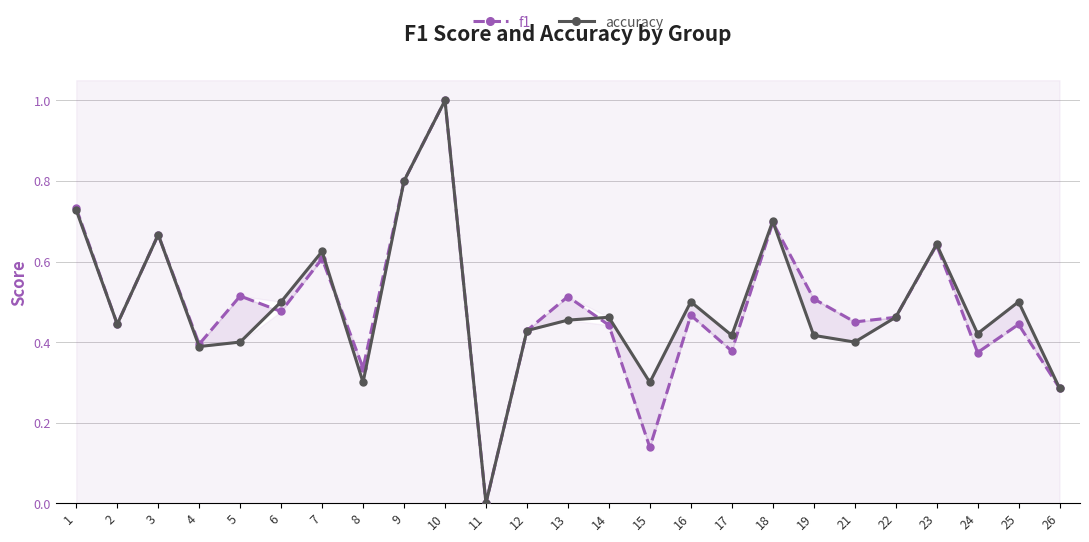

List the labels in order of accuracy value, largest first.

10, 9, 1, 18, 3, 23, 7, 6, 16, 25, 14, 22, 13, 2, 12, 24, 17, 19, 5, 21, 4, 8, 15, 26, 11